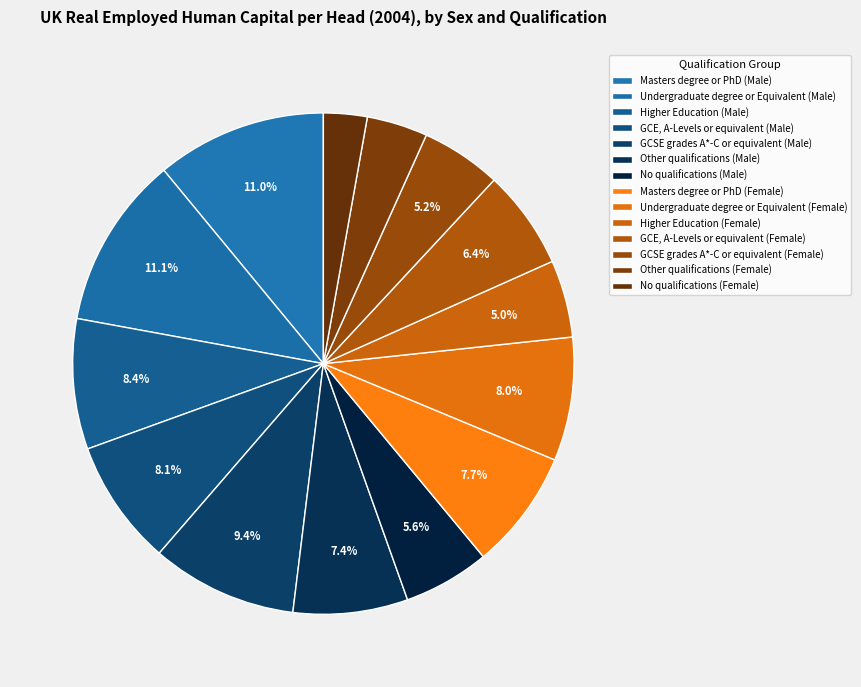

What is the smallest slice in the pie chart?

No qualifications (Female)